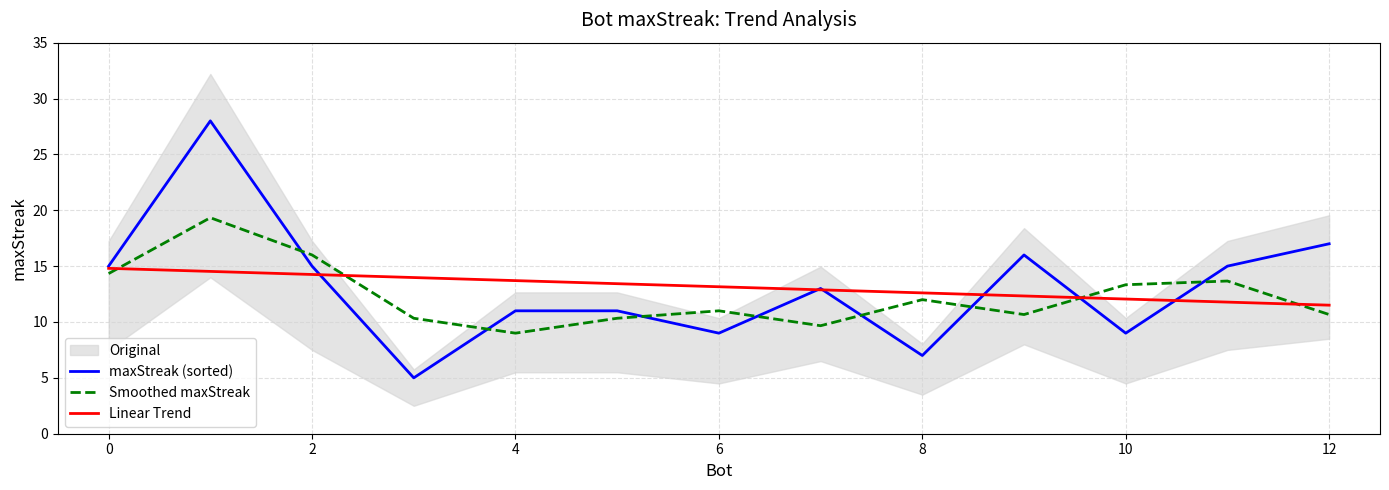

What is the difference between the maximum and second lowest values in the Smoothed maxStreak series?

9.7